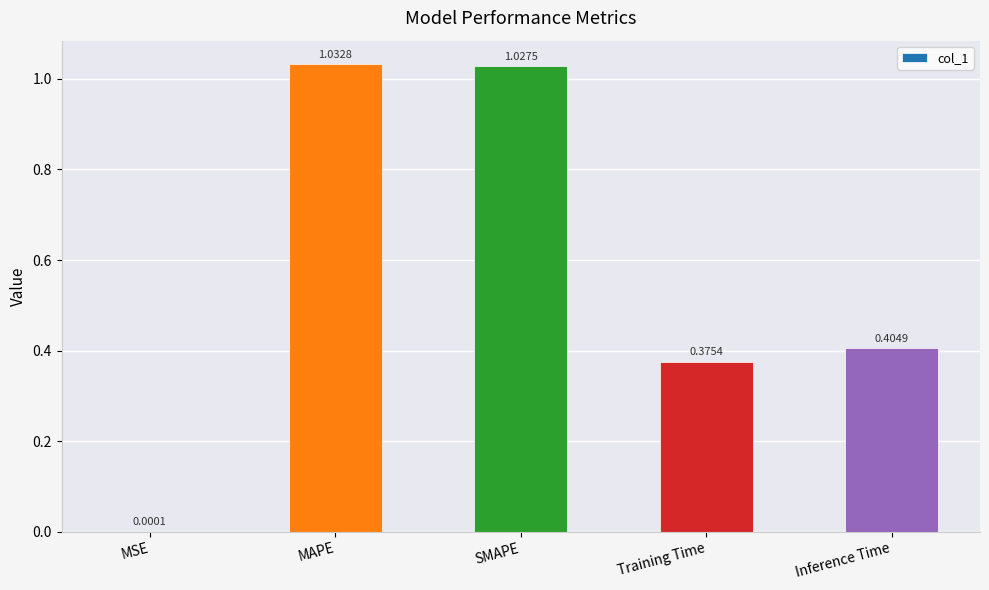

Are the bars horizontal?

No